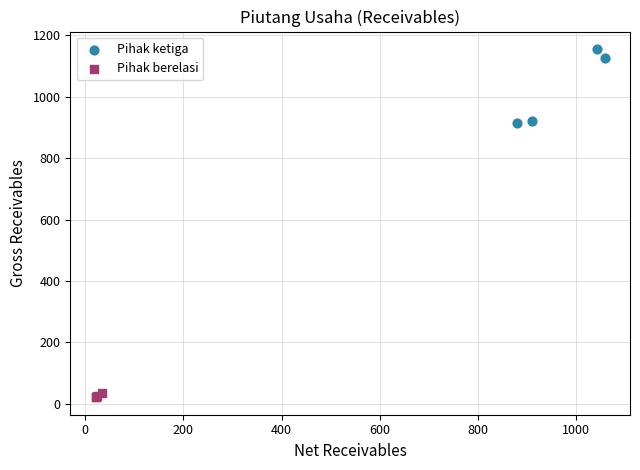

Which series reaches the maximum Y coordinate?

Pihak ketiga